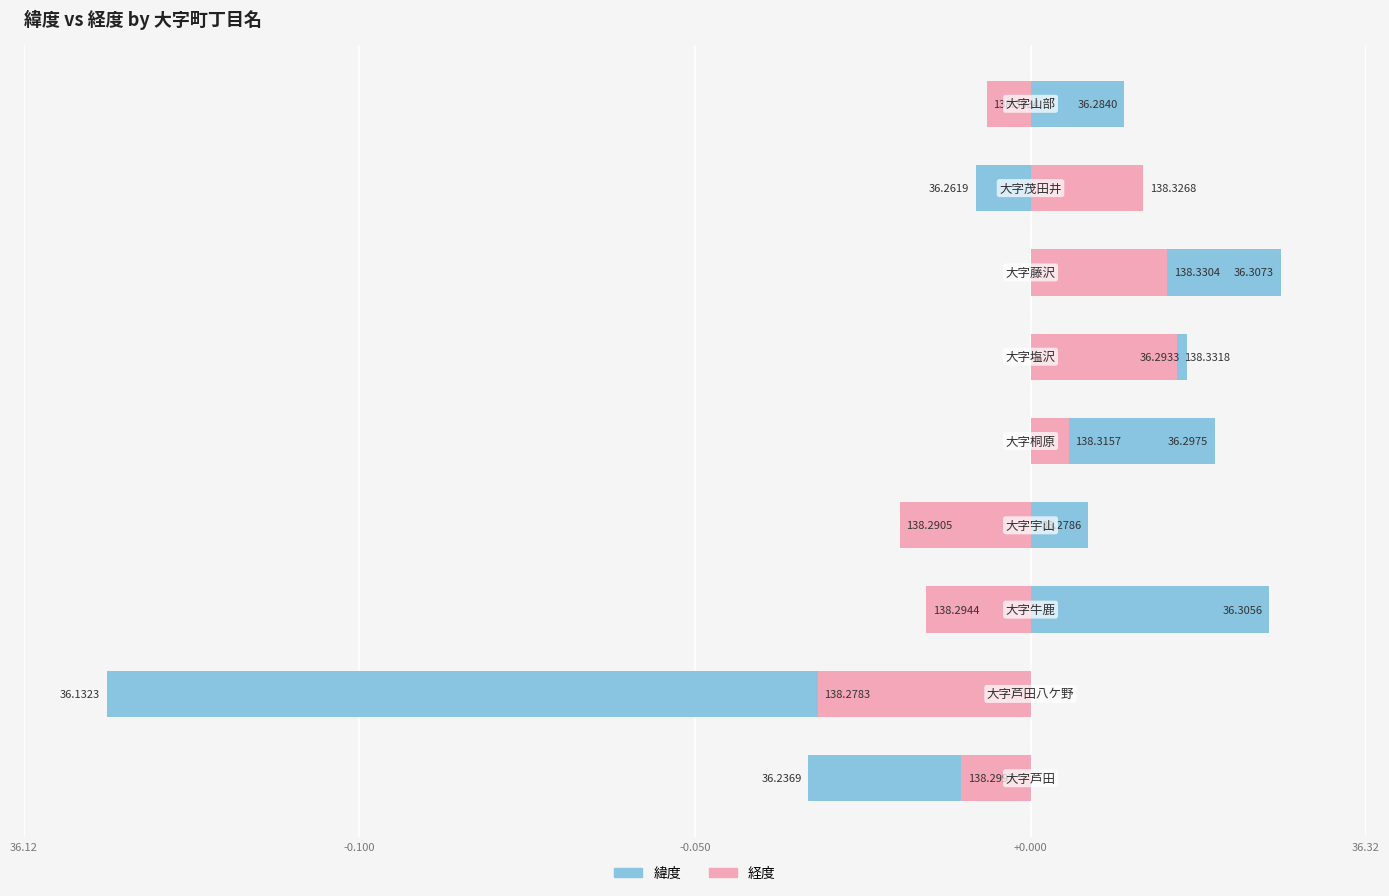

Is it true that 緯度 equals 0.0 at -0.050?

True